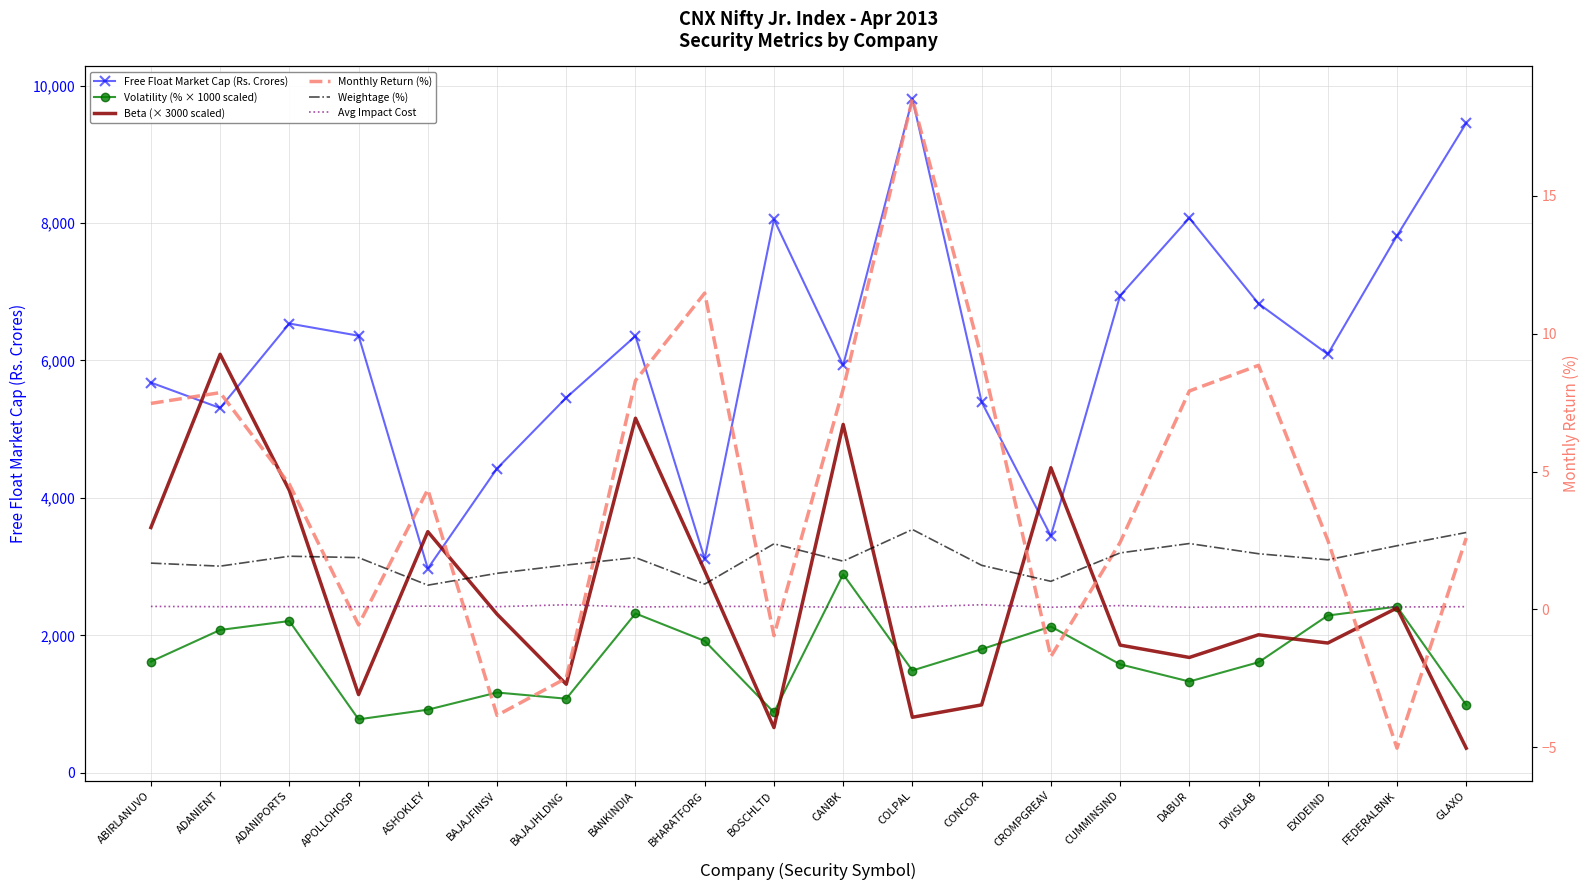

The Volatility (% × 1000 scaled) series shows 1610.0 at DIVISLAB. True or false?

True